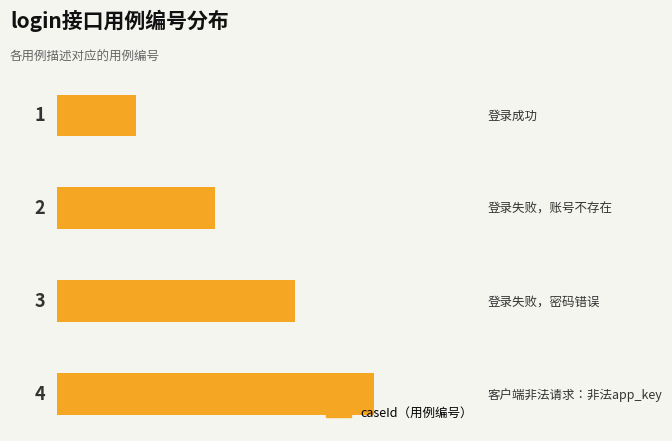

What is the greatest value displayed?

4